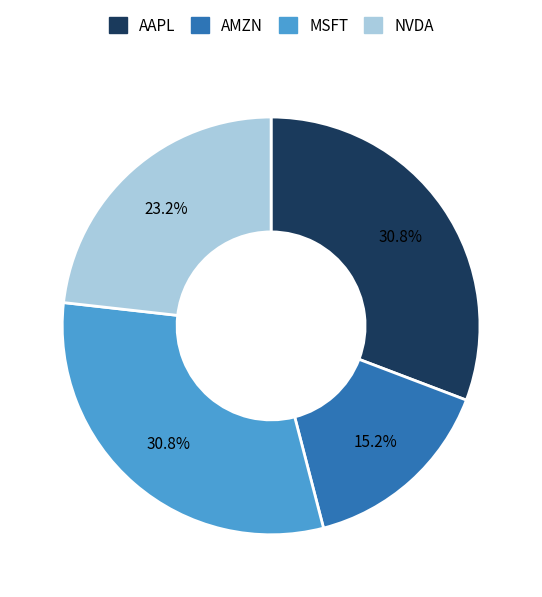

Is it true that NVDA is 23% of the pie?

True